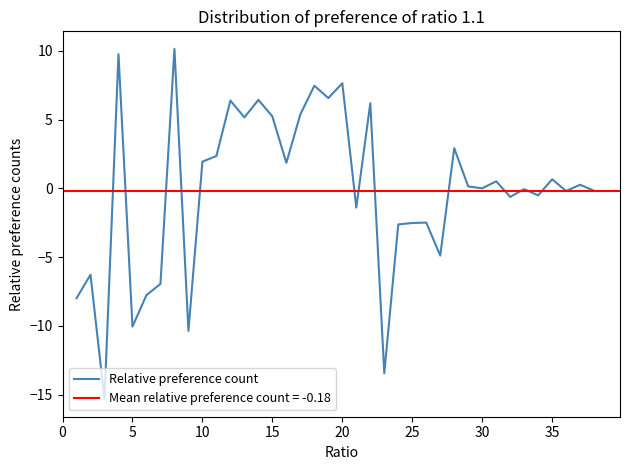

True or false: Relative preference count has a value of -2.5 at 25.

True